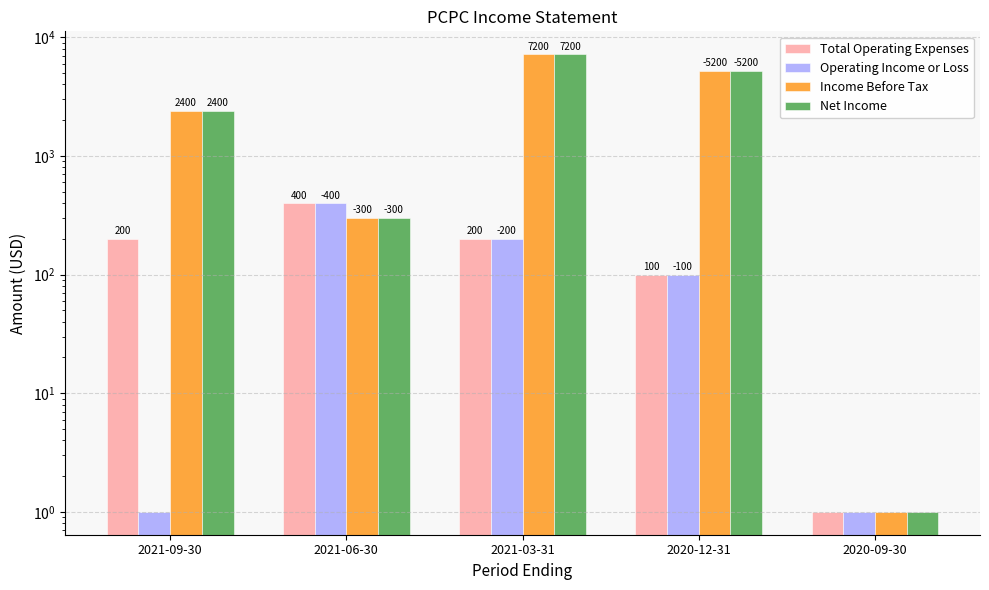

Is it true that Net Income equals 184 at 2021-06-30?

False